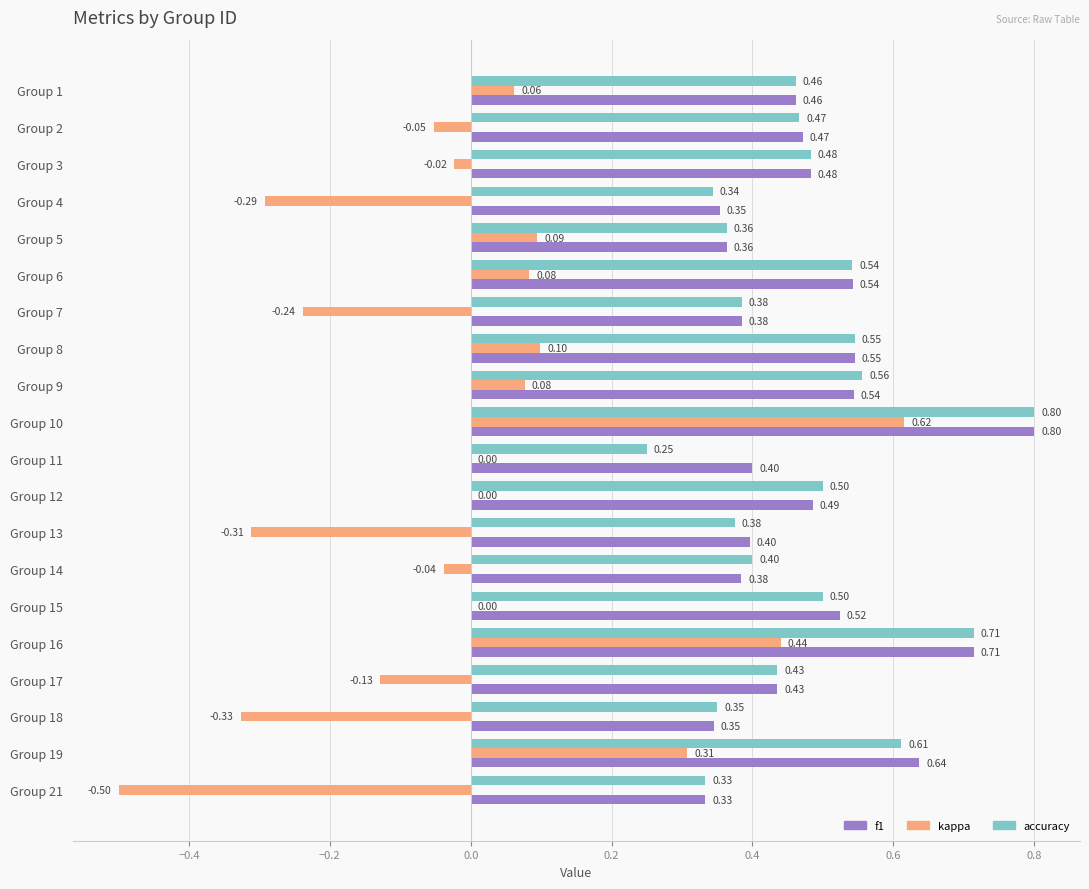

Is the value of kappa at Group 1 greater than the value of f1 at Group 7?

No